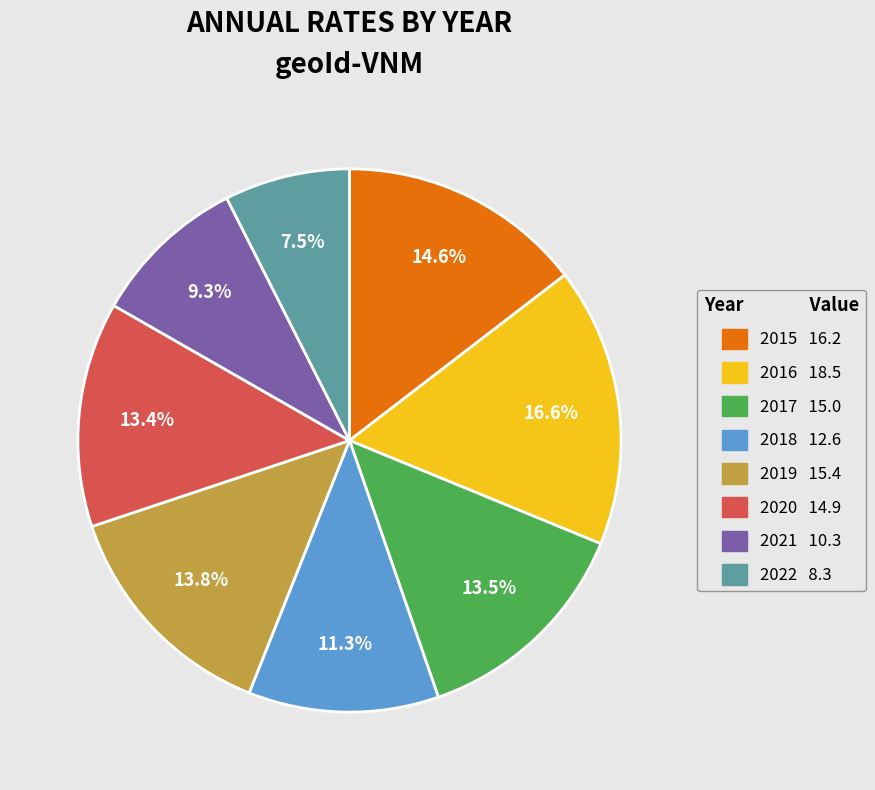

Which category has the smallest portion of the pie?

2022